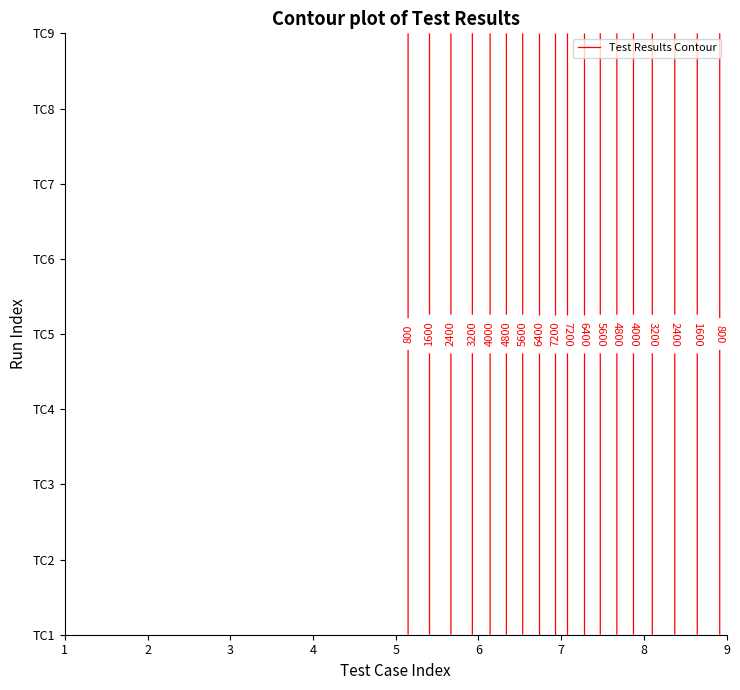

How many data points does each series have?

9